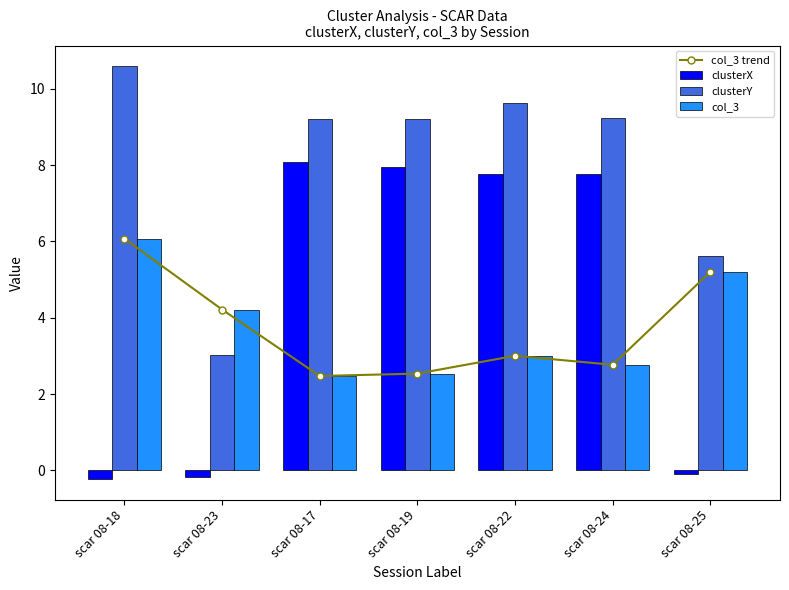

How many data points in clusterY are less than 9?

2